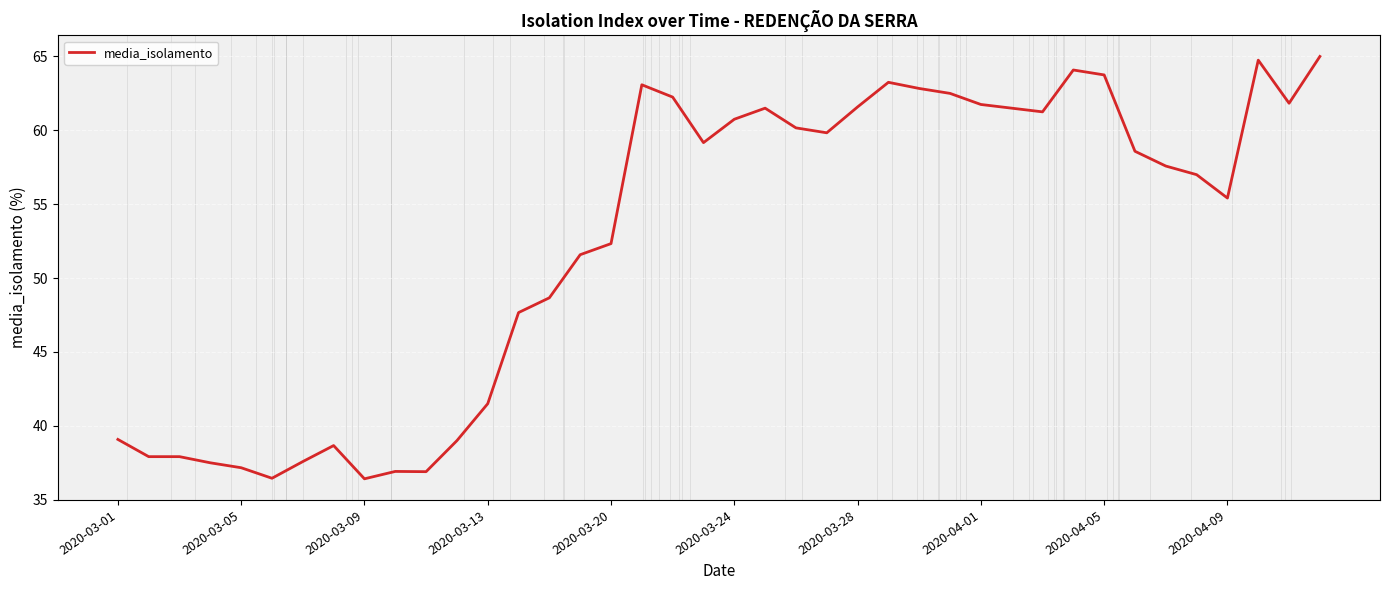

What is the difference between the maximum and minimum values?

28.6